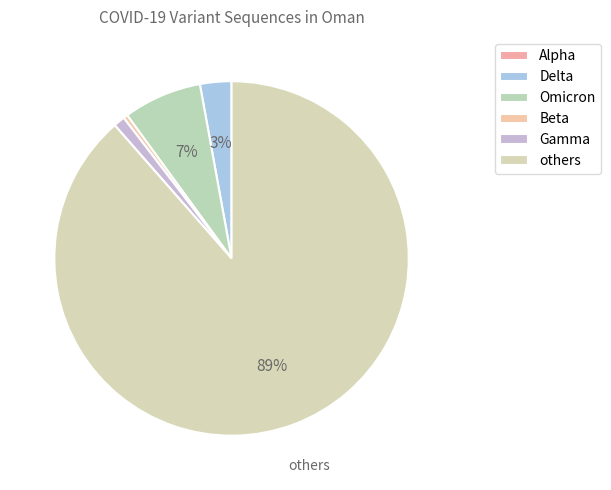

What is the change in value from Delta to others?

+658